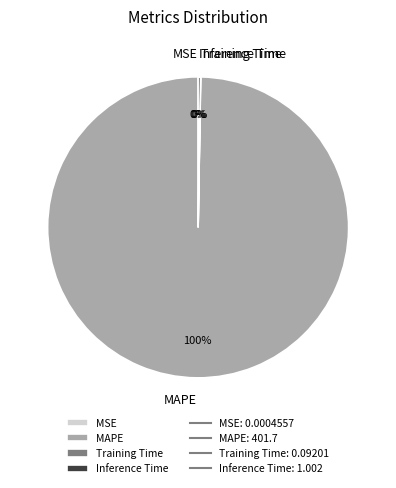

Is there any slice that represents more than half of the pie?

Yes